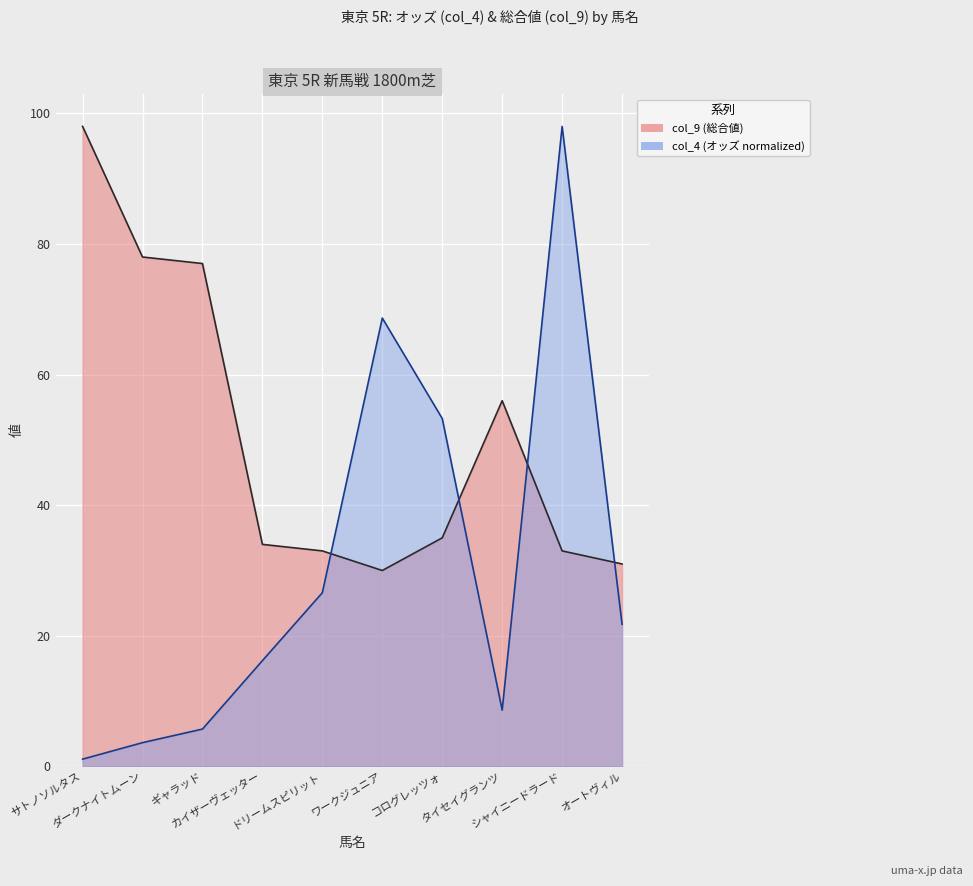

What is the difference between the maximum and minimum values in the col_4 series?

96.9